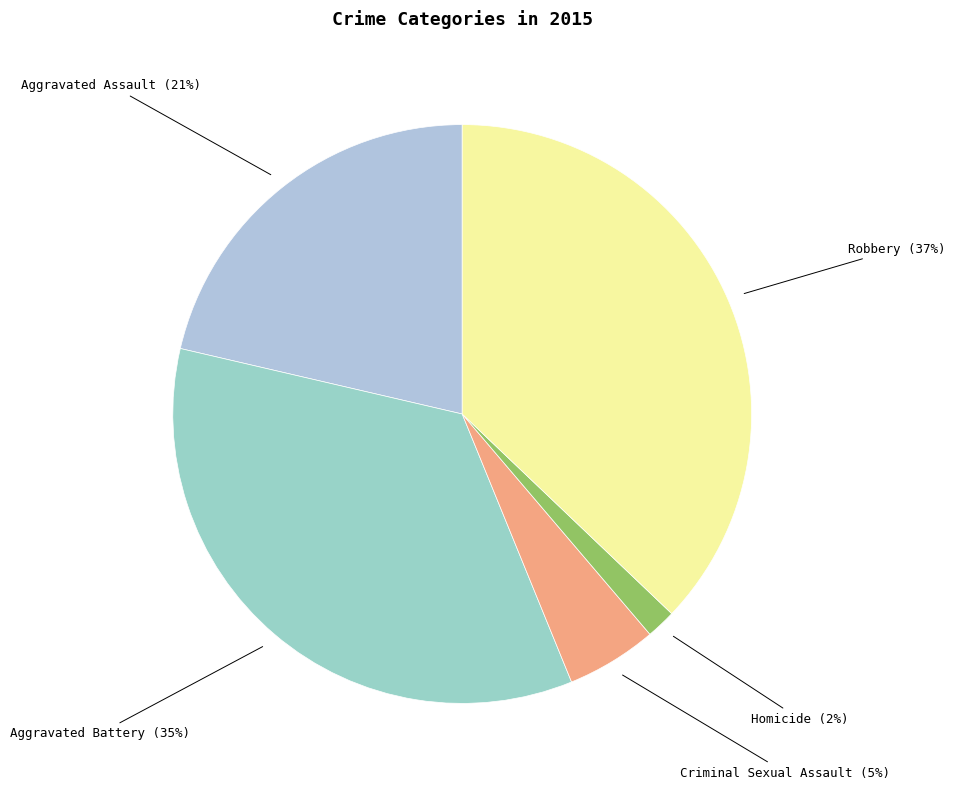

Count the number of slices in the pie.

5